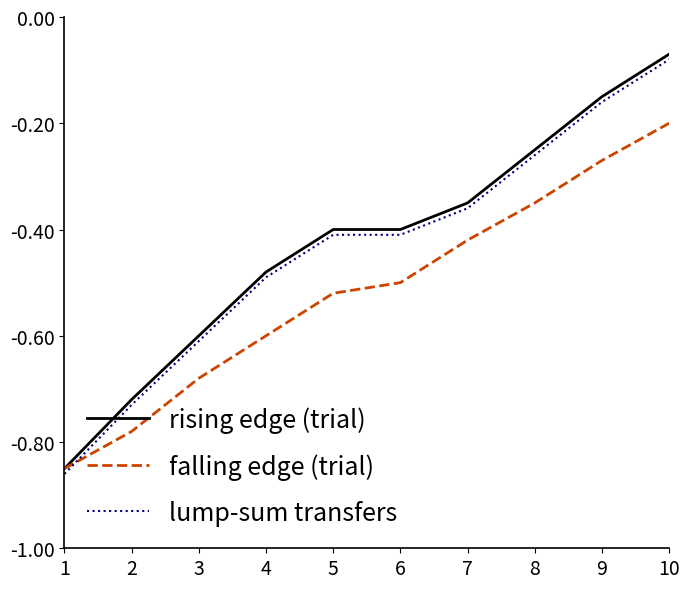

Rank the series at 7 from lowest to highest value.

falling edge (trial), lump-sum transfers, rising edge (trial)